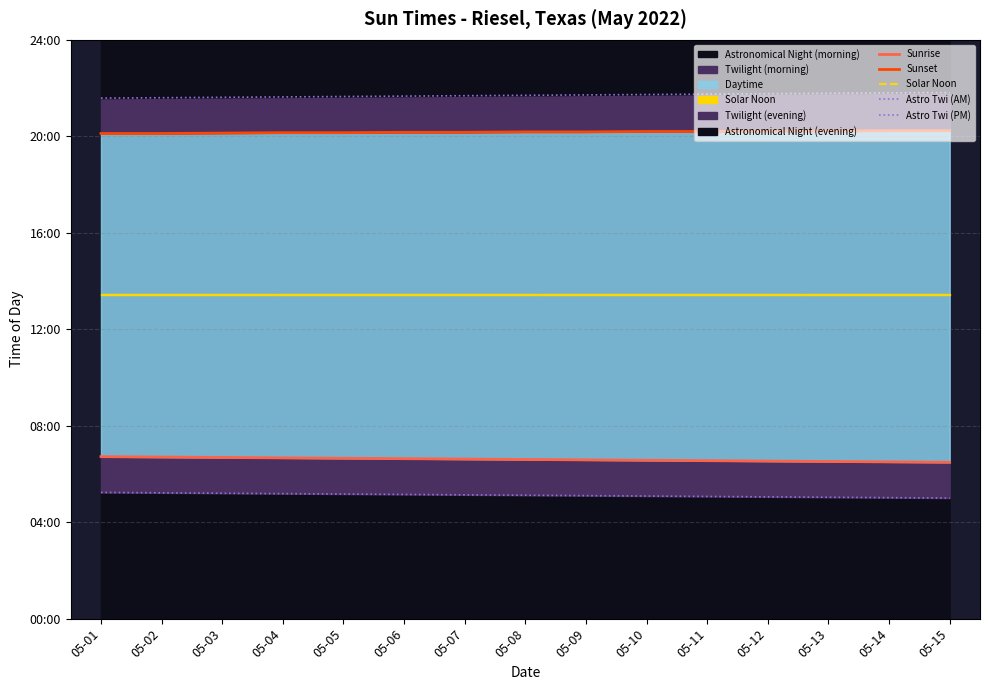

At which label does Sunrise first exceed 396?

05-01